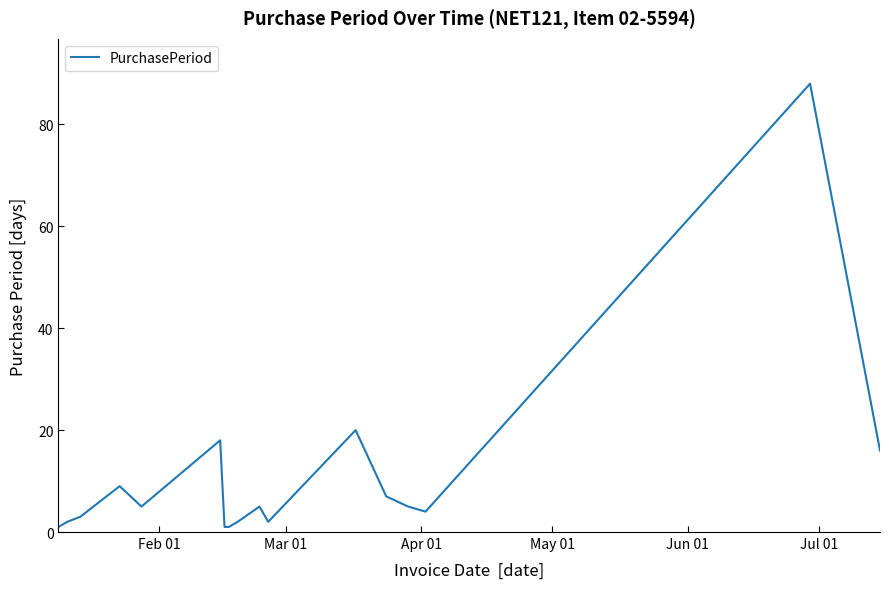

What is the maximum value shown in the chart?

88